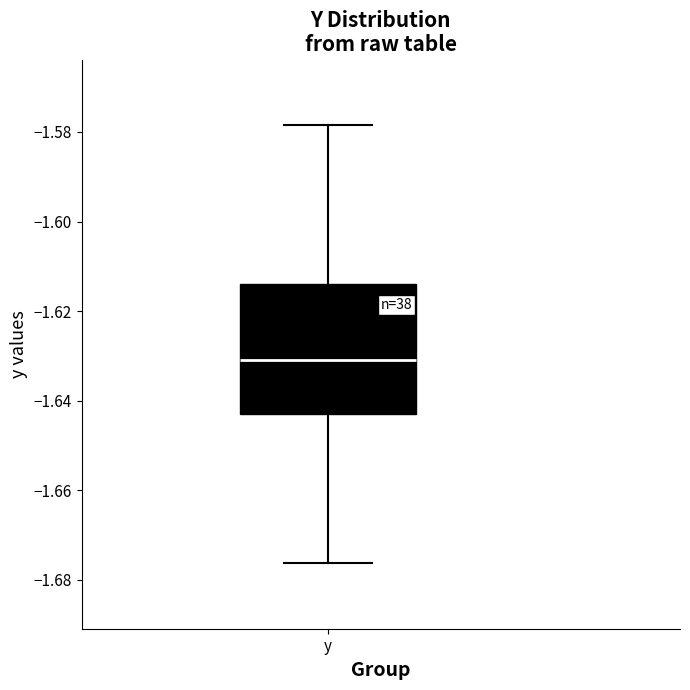

Where does the median line of the box for y sit on the y-axis? The values are not printed on the chart, so give them approximately, as read against the axis.

-1.630